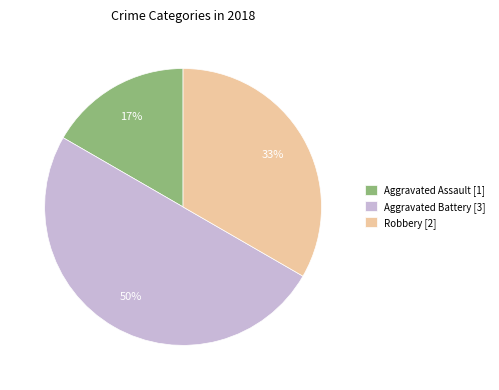

Approximately how many times larger is the value at Aggravated Assault [1] compared to Aggravated Battery [3]?

0.3